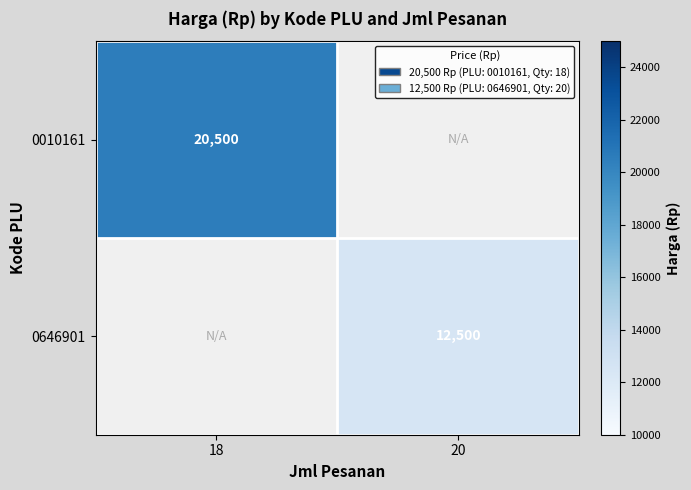

What is the minimum value shown in the chart?

12500.0